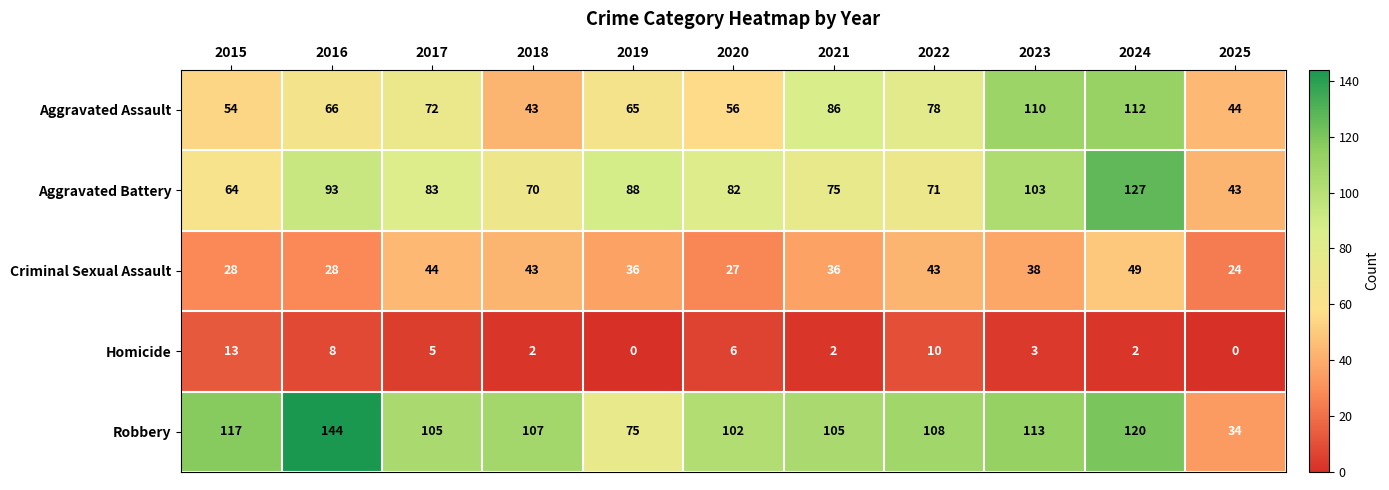

What value does the Criminal Sexual Assault series have at 2015, to the nearest 10?

30